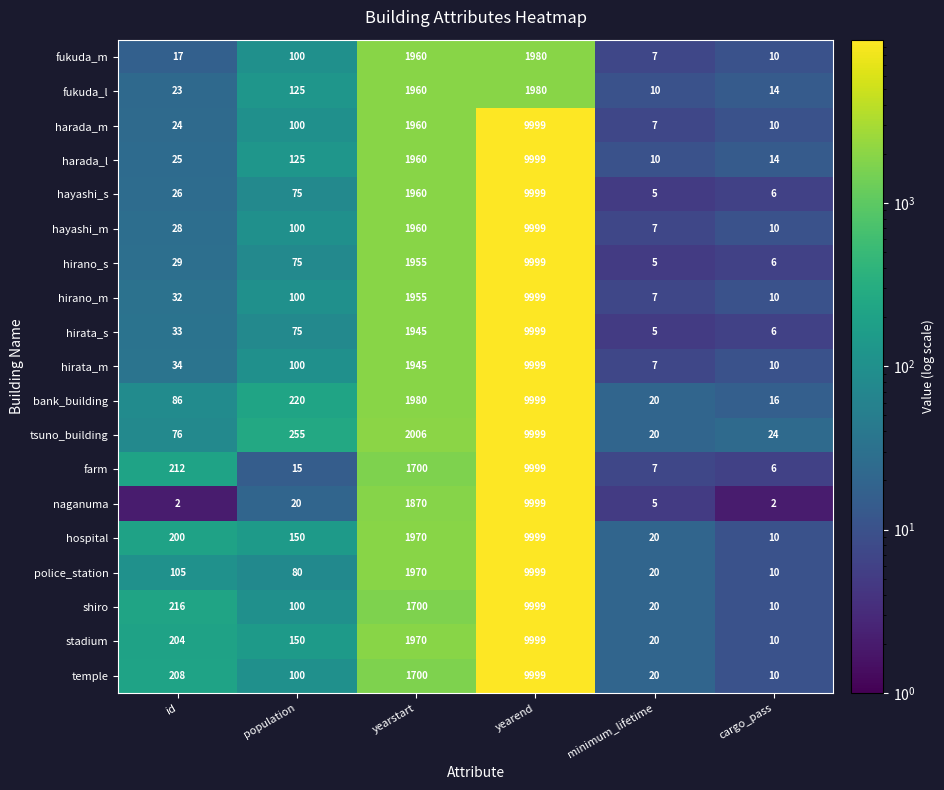

Where is hayashi_m nearest to the value 5003?

yearstart